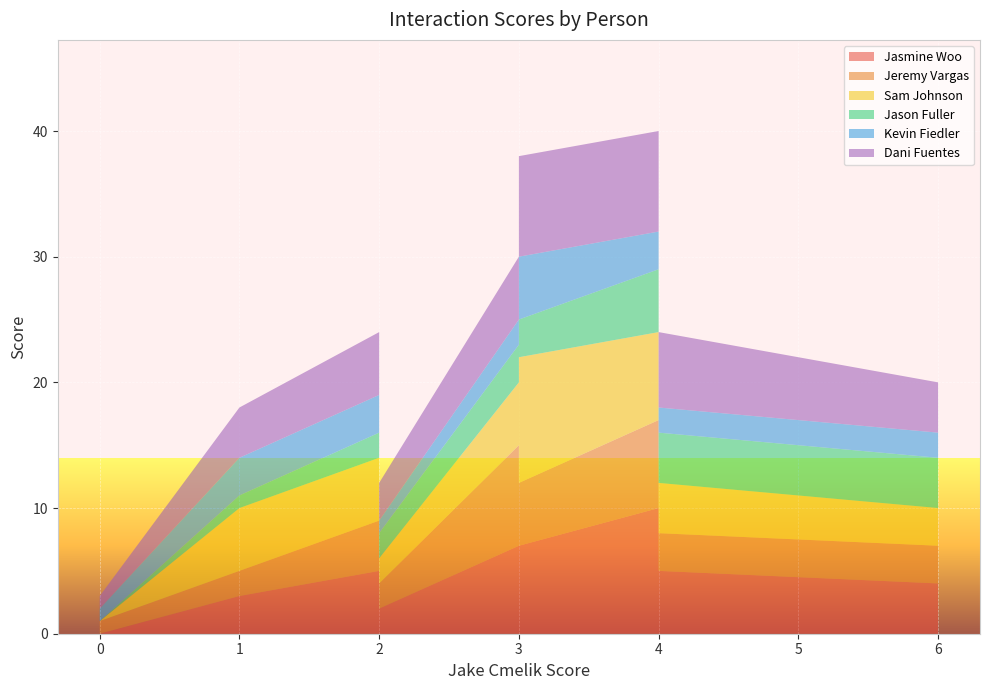

Reading left to right, extract all data points from this chart.

Jasmine Woo: 4	7	3	5	10	6	7	5	8	5	4	3	0	1	2
Jeremy Vargas: 3	8	2	4	7	6	5	3	5	3	3	2	1	2	2
Sam Johnson: 3	5	5	5	7	5	10	3	8	4	4	5	0	4	2
Jason Fuller: 4	3	2	2	5	5	3	7	6	4	3	1	0	2	2
Kevin Fiedler: 2	2	7	3	3	4	5	2	6	2	4	3	1	4	1
Dani Fuentes: 4	5	6	5	8	6	8	6	12	6	6	4	1	4	3